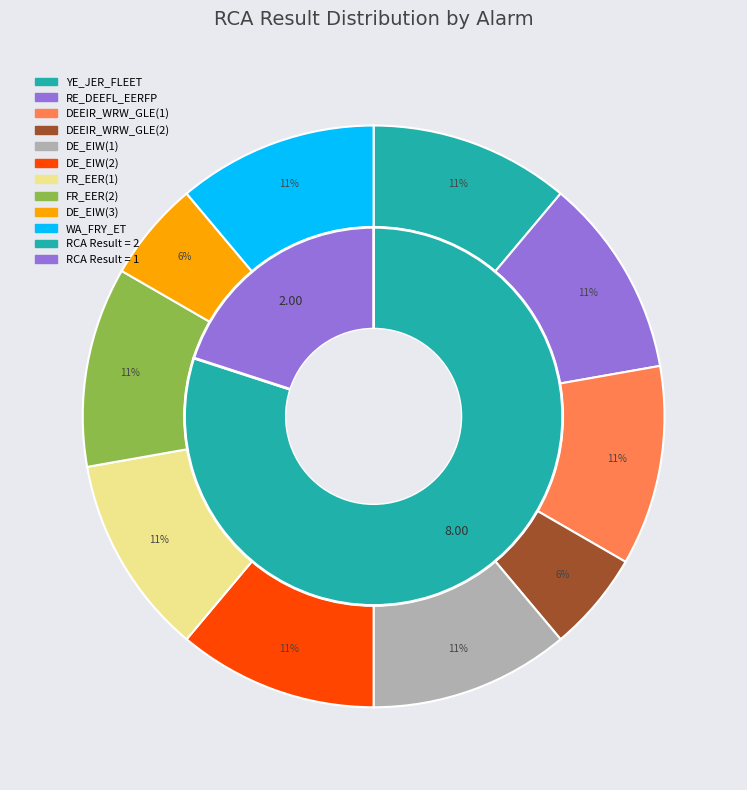

To the nearest percent, what portion does DEEIR_WRW_GLE(1) represent?

11%